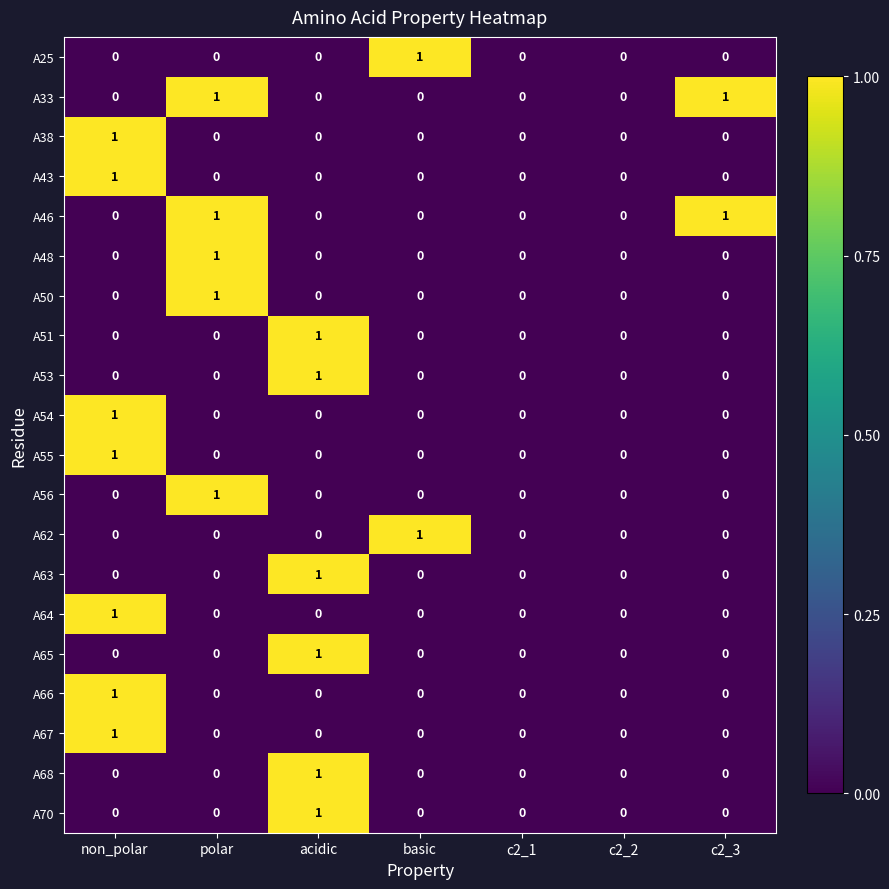

At which category is the sum across all series the highest?

non_polar